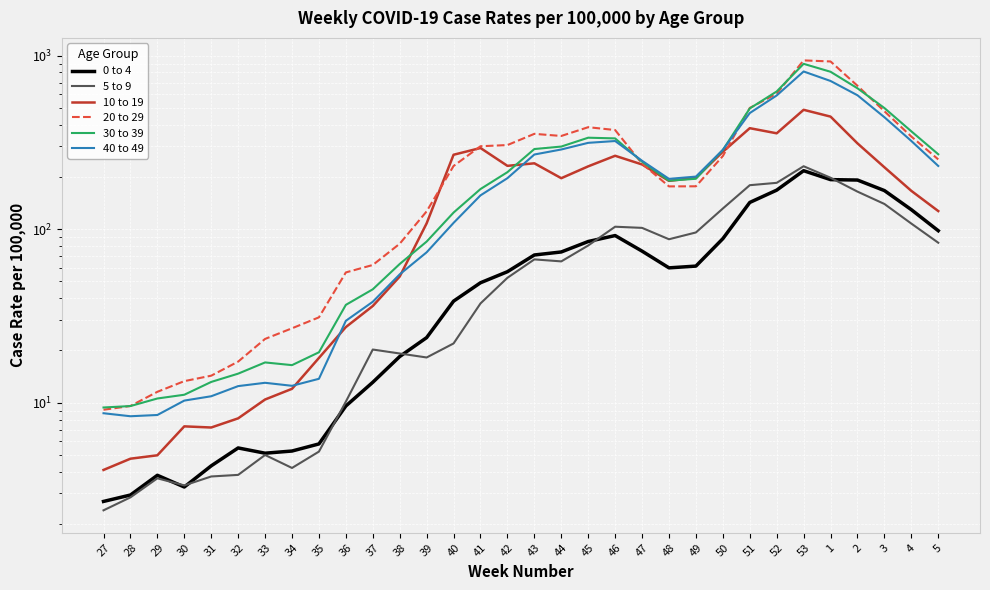

What is the label of the 21st point from the left?

47